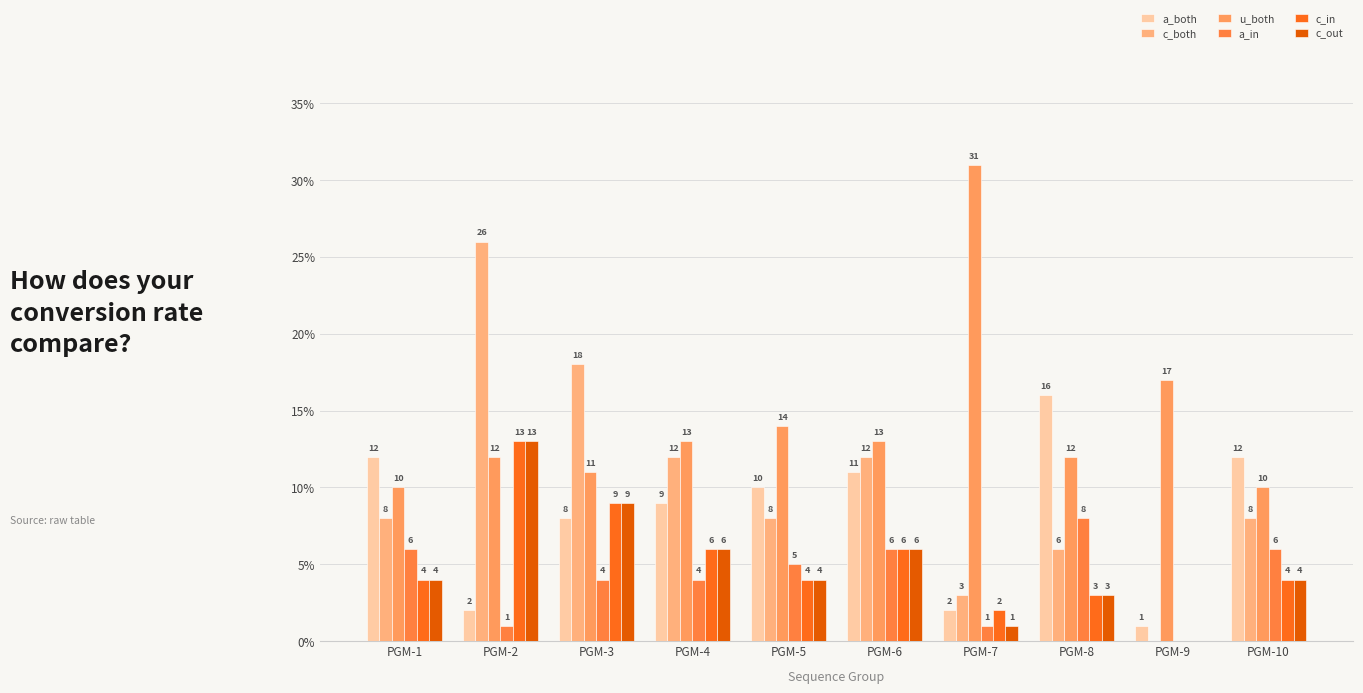

Which series changed the most between PGM-8 and PGM-10?

a_both